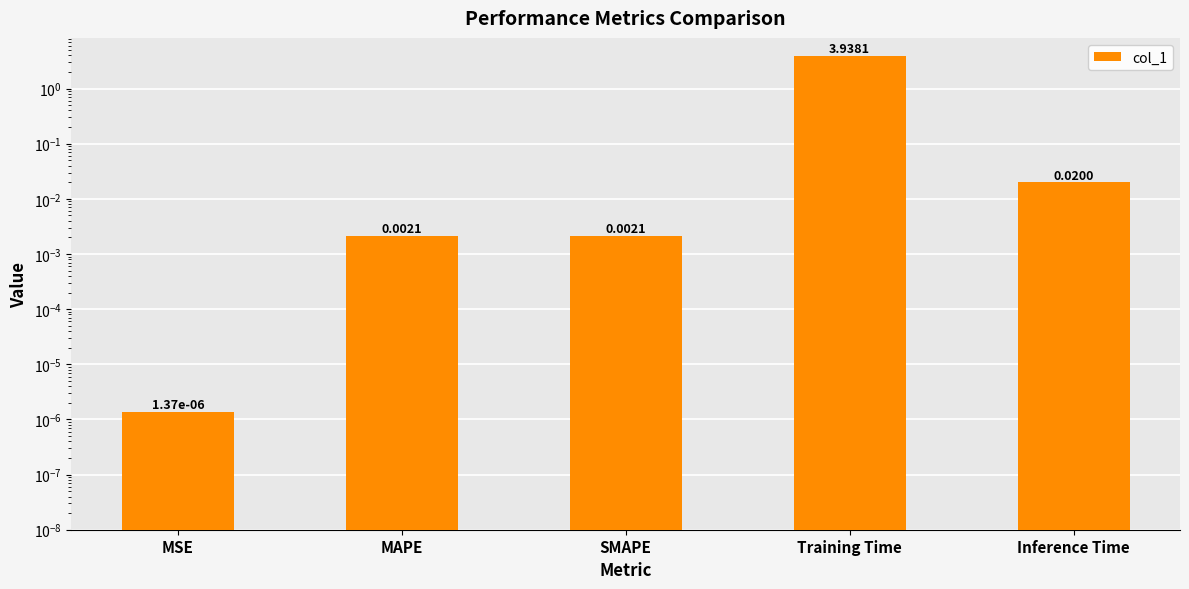

Reading left to right, what are all the values shown in this chart?

0.0	0.0	0.0	3.9	0.0